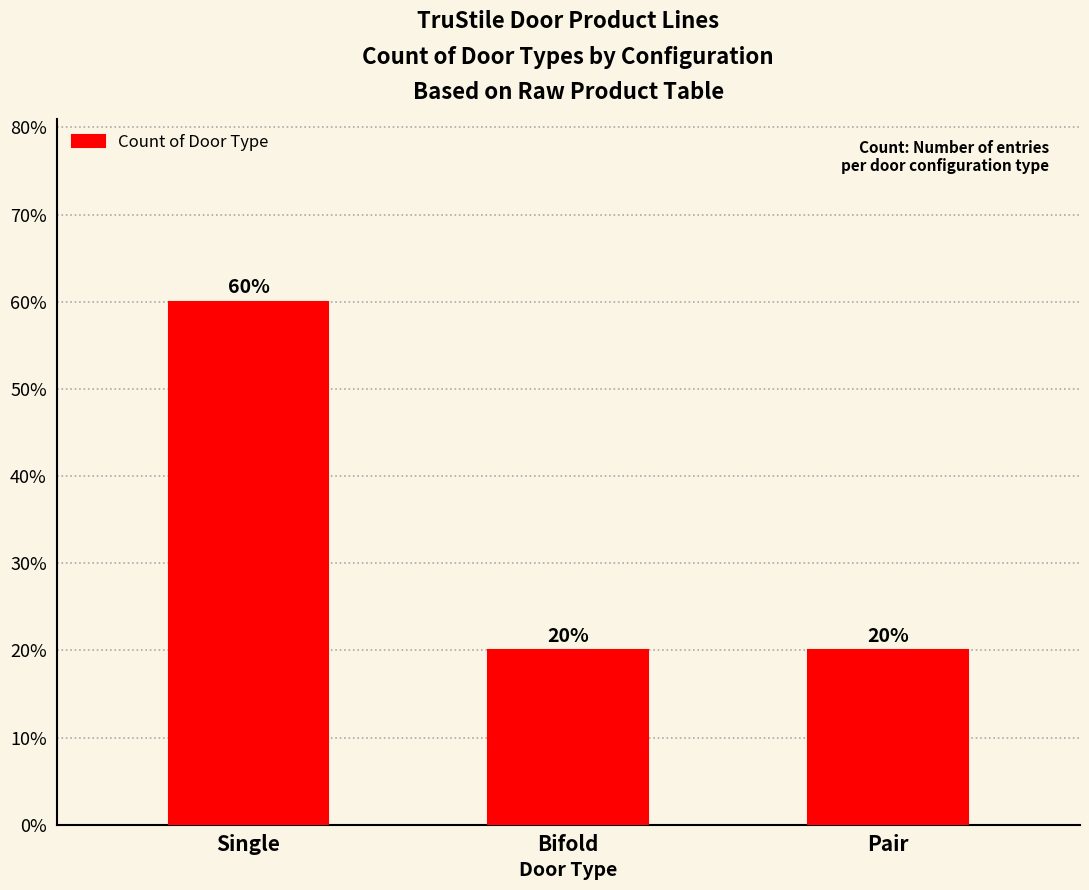

Does the chart contain any negative values?

No